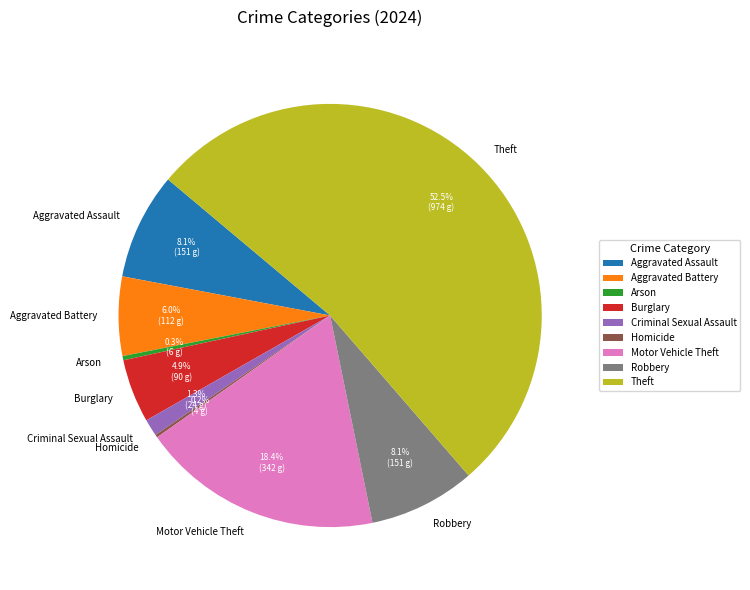

Between Criminal Sexual Assault and Motor Vehicle Theft, which is larger?

Motor Vehicle Theft